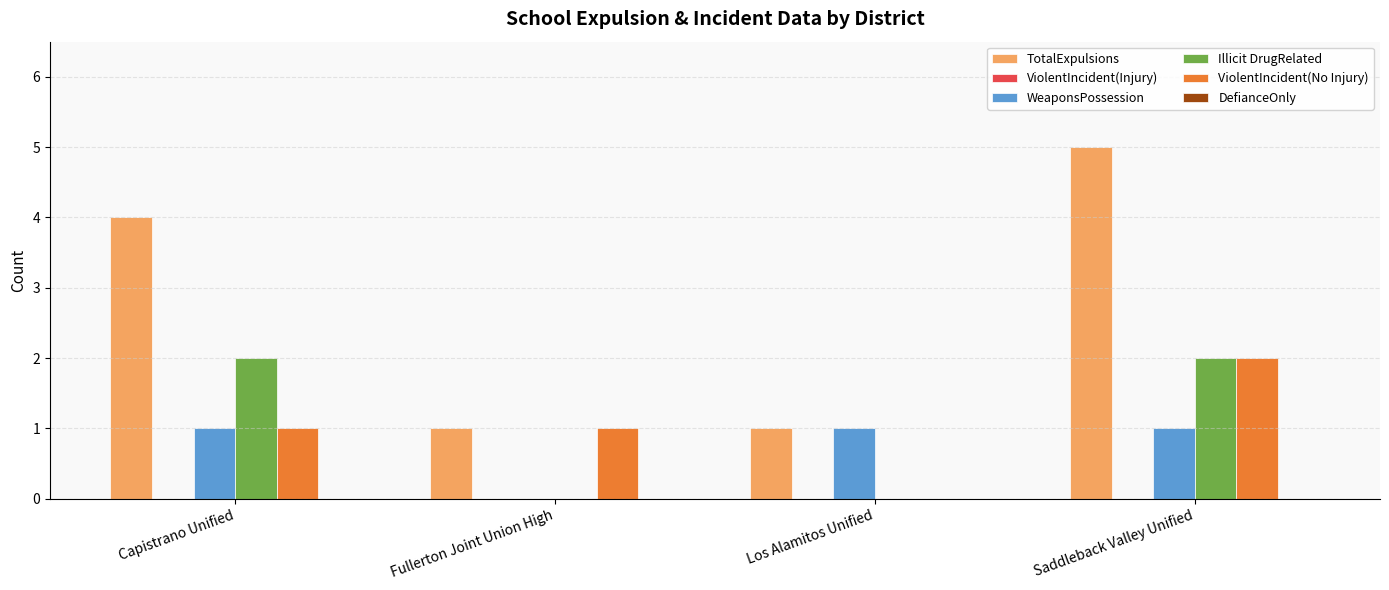

What is the sum of all TotalExpulsions values?

11